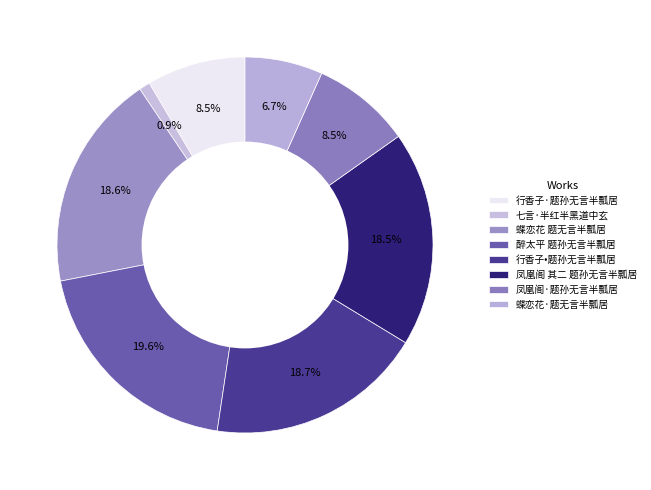

How many segments does this pie chart have?

8